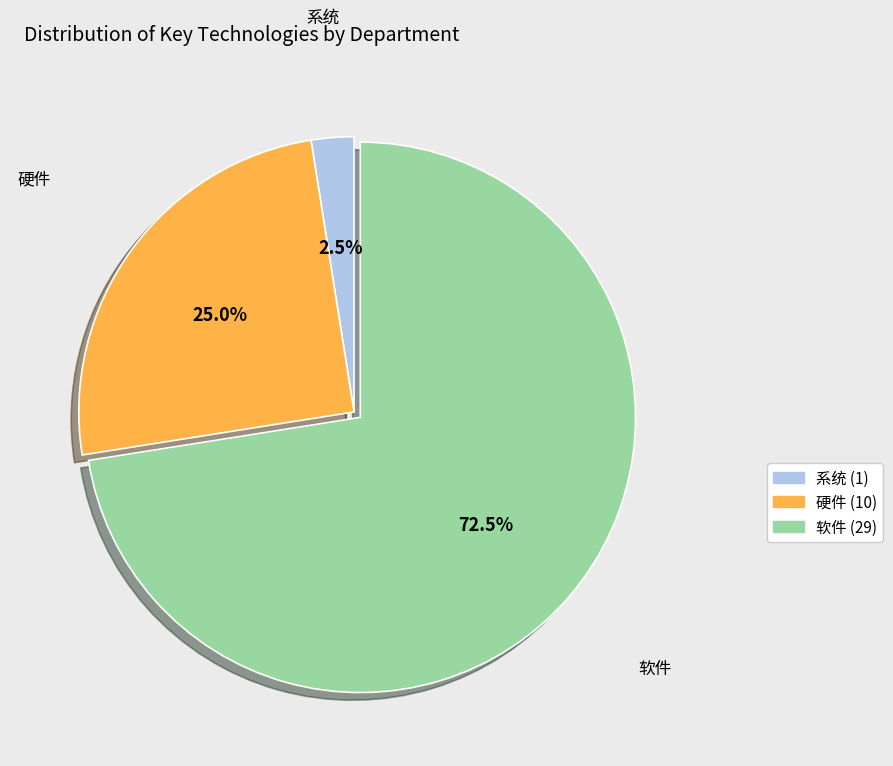

How many segments does this pie chart have?

3